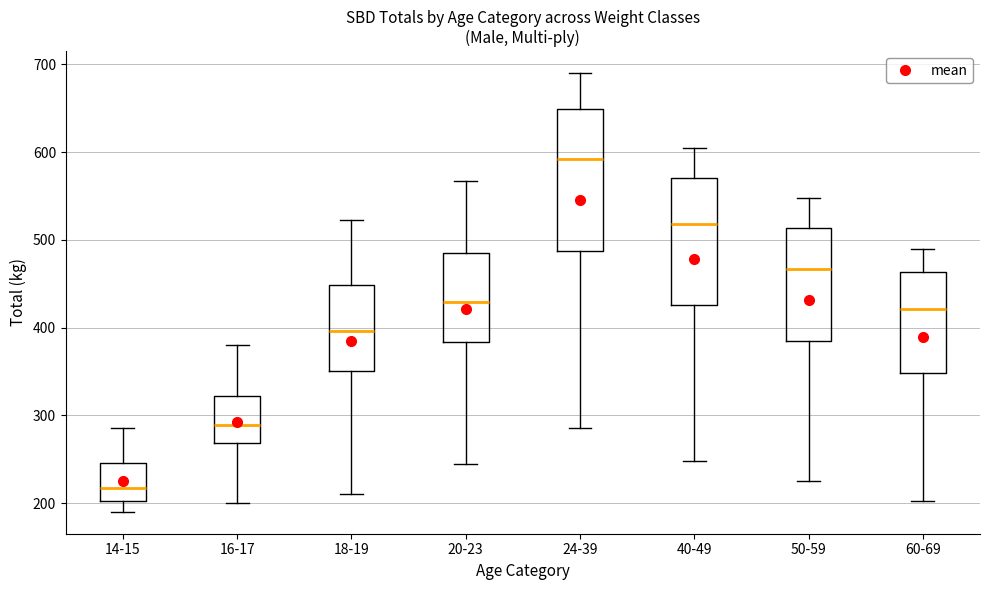

Reading left to right, read every box against the y-axis: the position of its median line, the range the box covers, and the ends of its whiskers. The values are not printed on the chart, so give them approximately, as read against the axis.

14-15: median 220, box 200 to 250, whiskers 190 to 290
16-17: median 290, box 270 to 320, whiskers 200 to 380
18-19: median 400, box 350 to 450, whiskers 210 to 520
20-23: median 430, box 380 to 490, whiskers 250 to 570
24-39: median 590, box 490 to 650, whiskers 290 to 690
40-49: median 520, box 430 to 570, whiskers 250 to 610
50-59: median 470, box 380 to 510, whiskers 230 to 550
60-69: median 420, box 350 to 460, whiskers 200 to 490